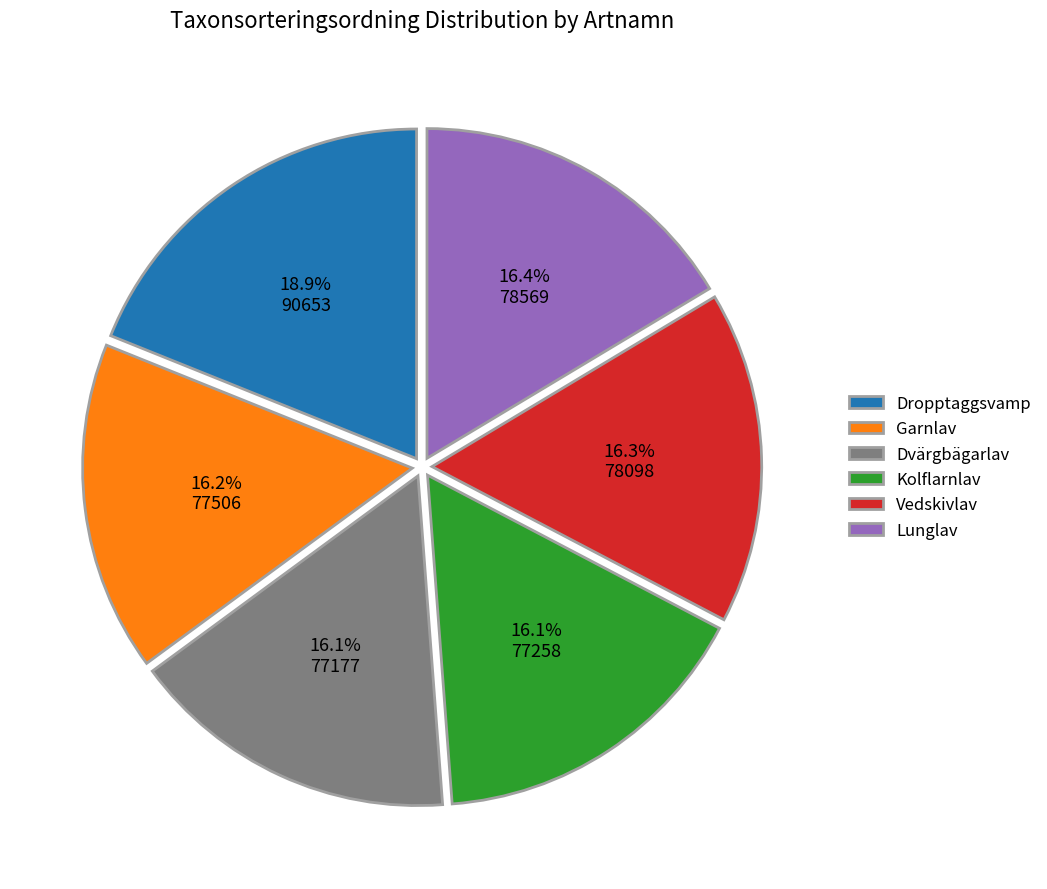

The Vedskivlav slice represents 16% of the pie. True or false?

True